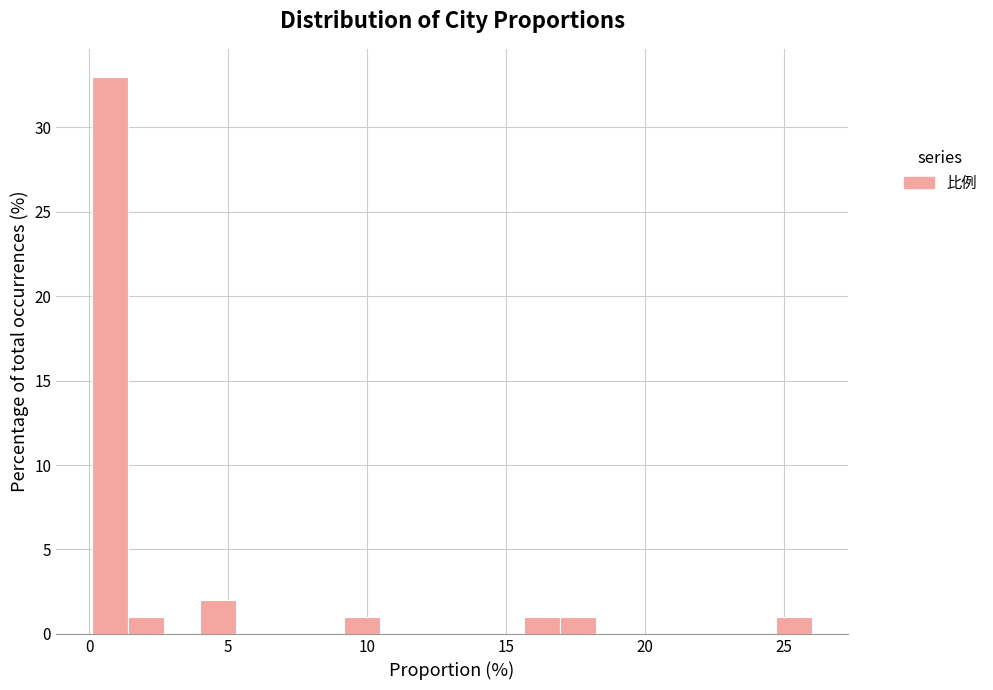

Read against the x-axis, roughly where is the centre of the tallest bar?

0.5